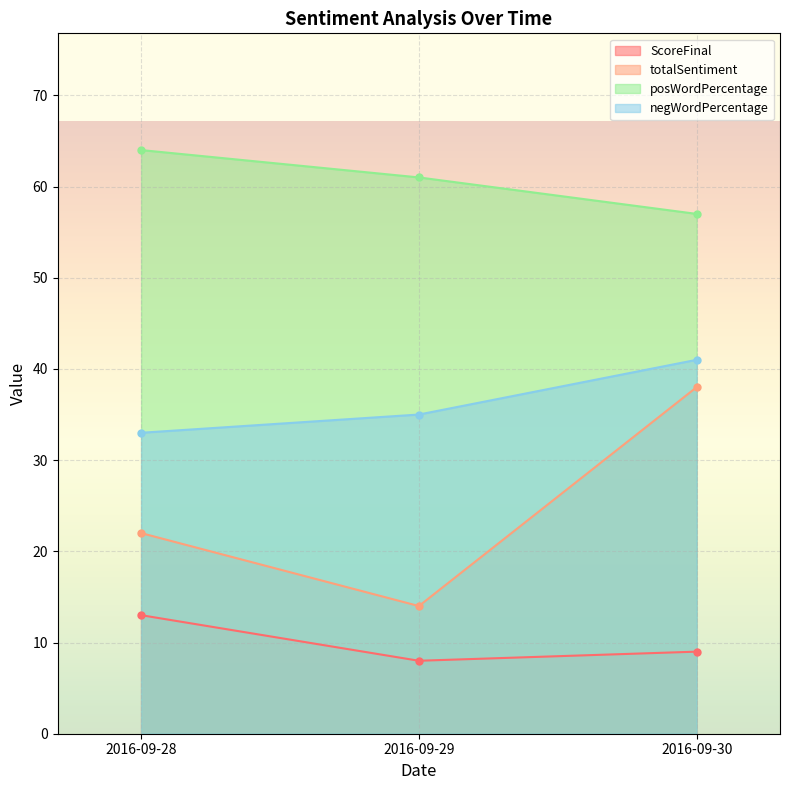

Reading left to right, list all the values displayed in this chart.

ScoreFinal: 2016-09-28=13	2016-09-29=8	2016-09-30=9
totalSentiment: 2016-09-28=22	2016-09-29=14	2016-09-30=38
posWordPercentage: 2016-09-28=64	2016-09-29=61	2016-09-30=57
negWordPercentage: 2016-09-28=33	2016-09-29=35	2016-09-30=41